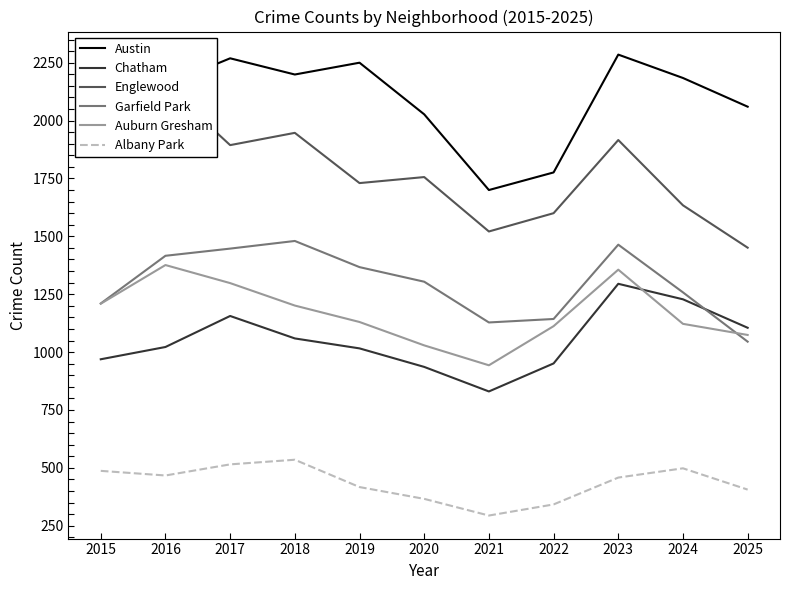

At which category is the sum across all series the highest?

2023